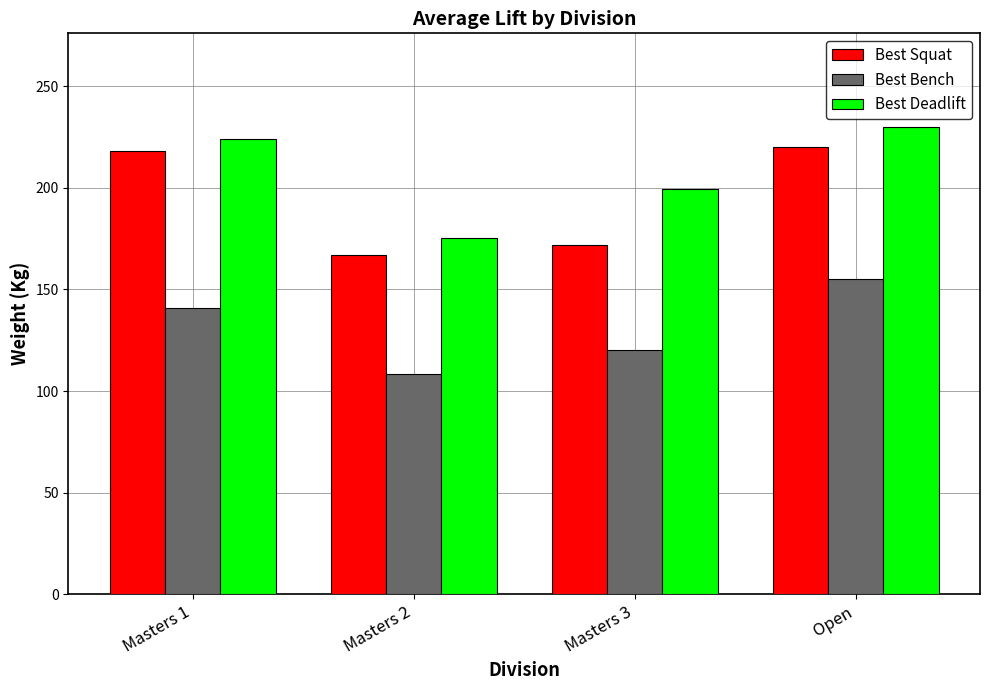

How many distinct data groups are displayed?

3